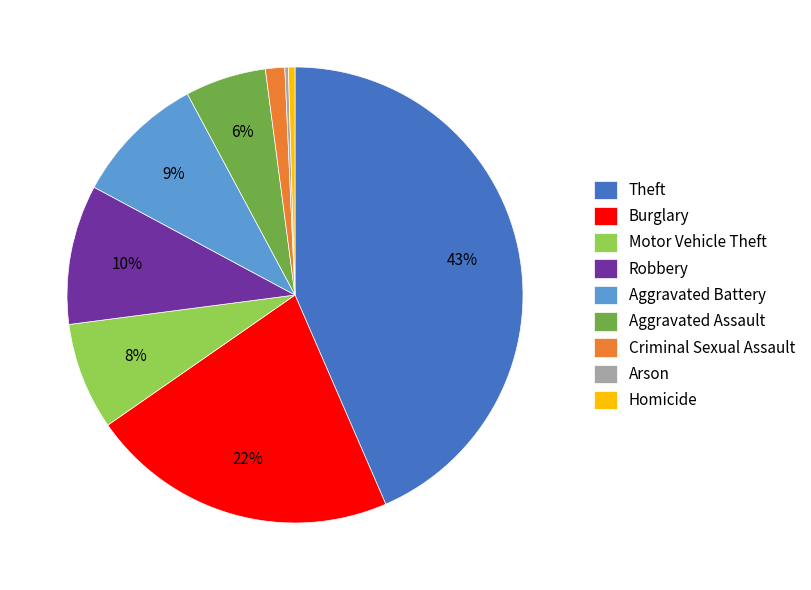

To the nearest percent, what is the difference between the Homicide and Theft slice percentages?

43%